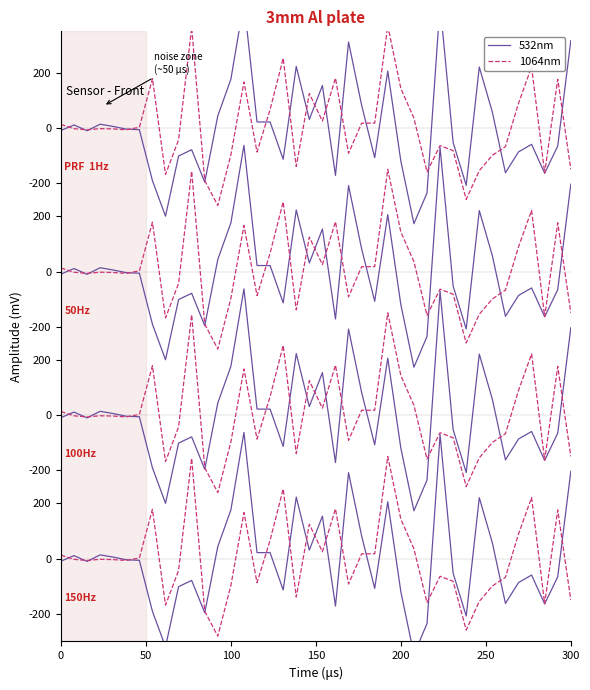

What is the minimum value for 1064nm?

-280.9